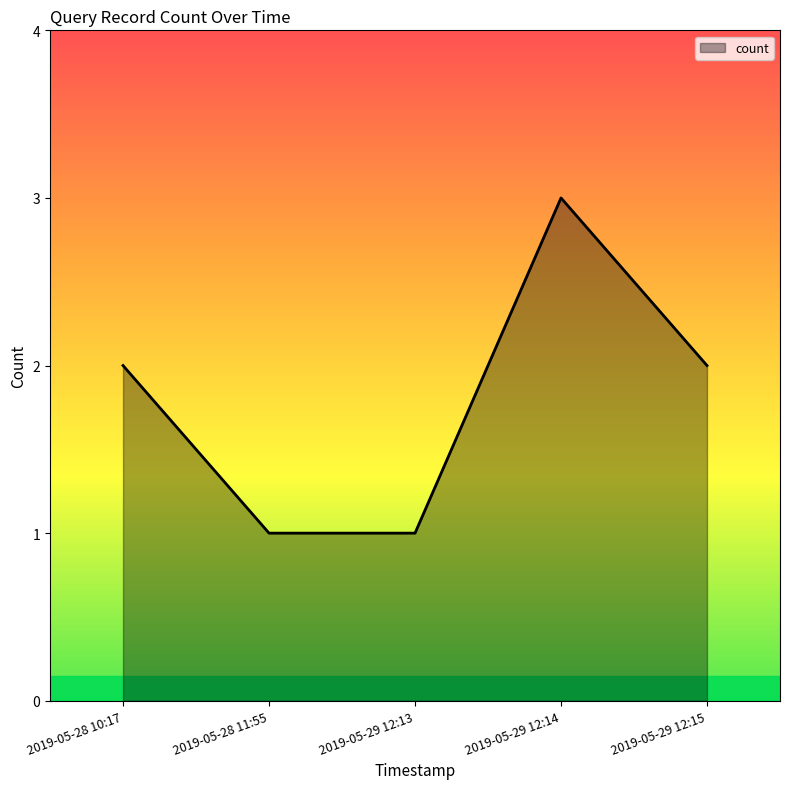

Reading left to right, extract all data points from this chart.

2019-05-28 10:17=2	2019-05-28 11:55=1	2019-05-29 12:13=1	2019-05-29 12:14=3	2019-05-29 12:15=2